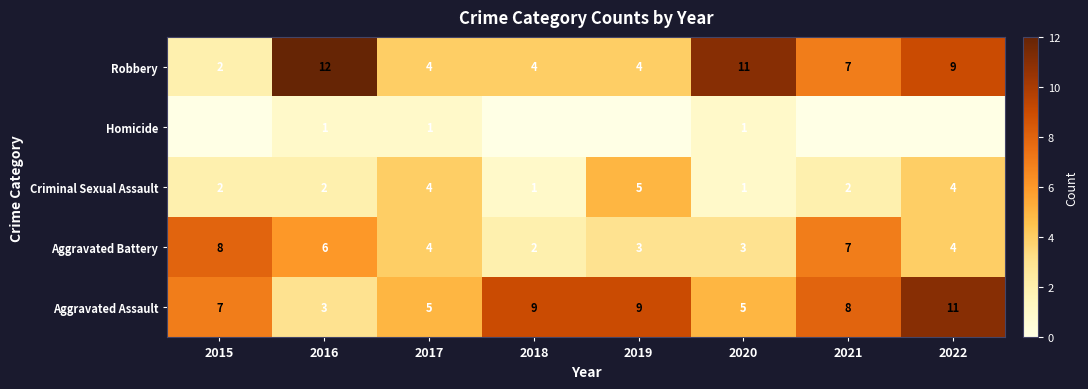

Rank the series at 2016 from highest to lowest value.

Robbery, Aggravated Battery, Aggravated Assault, Criminal Sexual Assault, Homicide